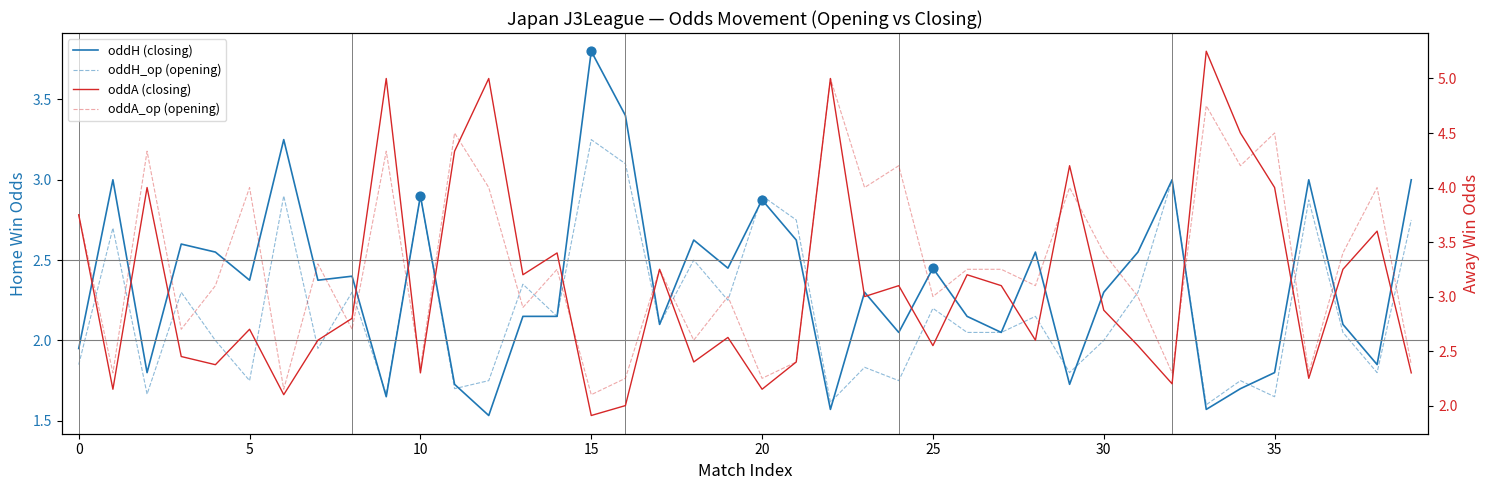

Which series has the largest total across all categories?

oddA_op (opening)